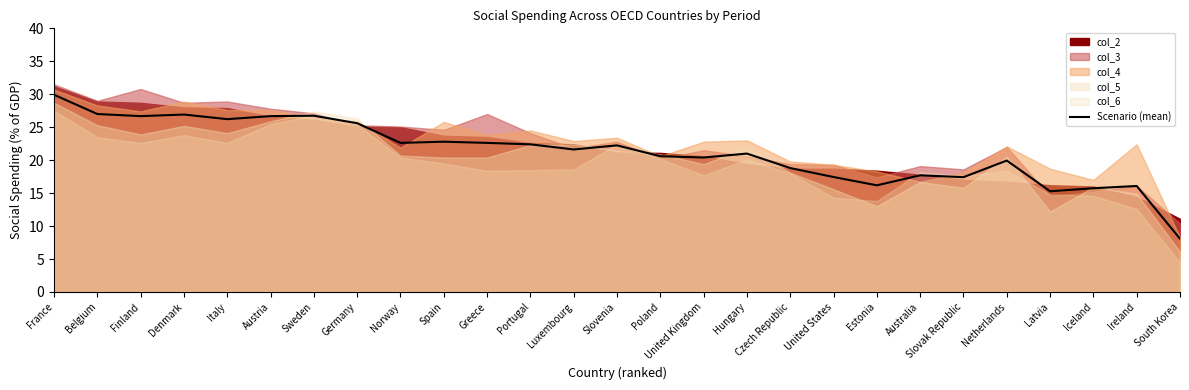

What is the change in value from Belgium to Hungary?

-6.0